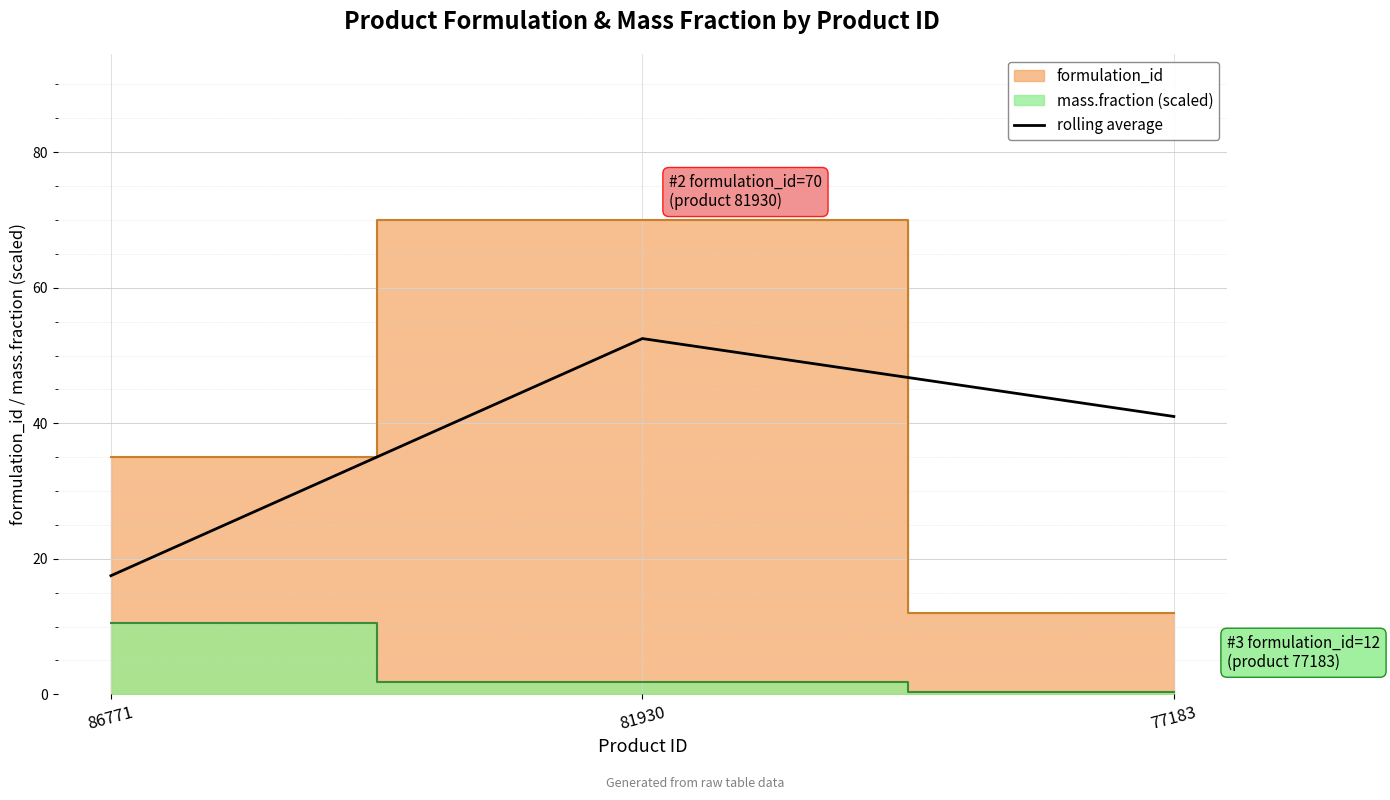

What is the maximum value for rolling average?

52.5